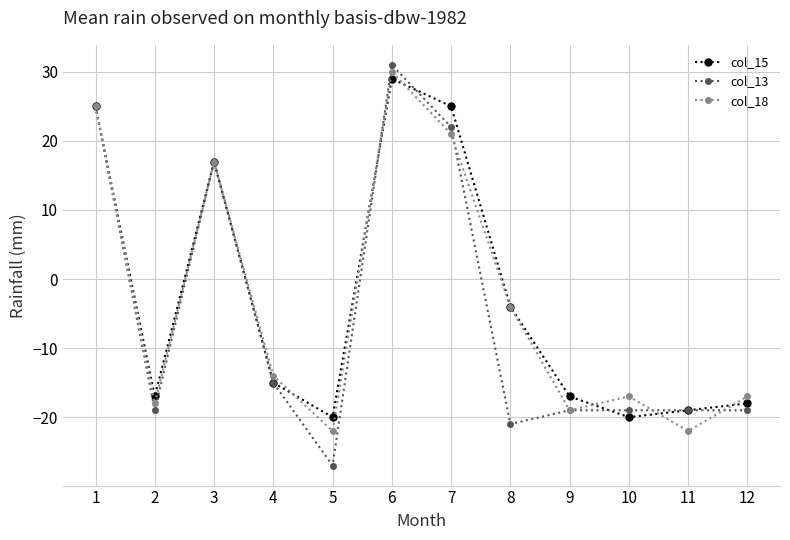

Reading right to left, list all the values displayed in this chart.

col_15: 12=-18	11=-19	10=-20	9=-17	8=-4	7=25	6=29	5=-20	4=-15	3=17	2=-17	1=25
col_13: 12=-19	11=-19	10=-19	9=-19	8=-21	7=22	6=31	5=-27	4=-15	3=17	2=-19	1=25
col_18: 12=-17	11=-22	10=-17	9=-19	8=-4	7=21	6=30	5=-22	4=-14	3=17	2=-18	1=25